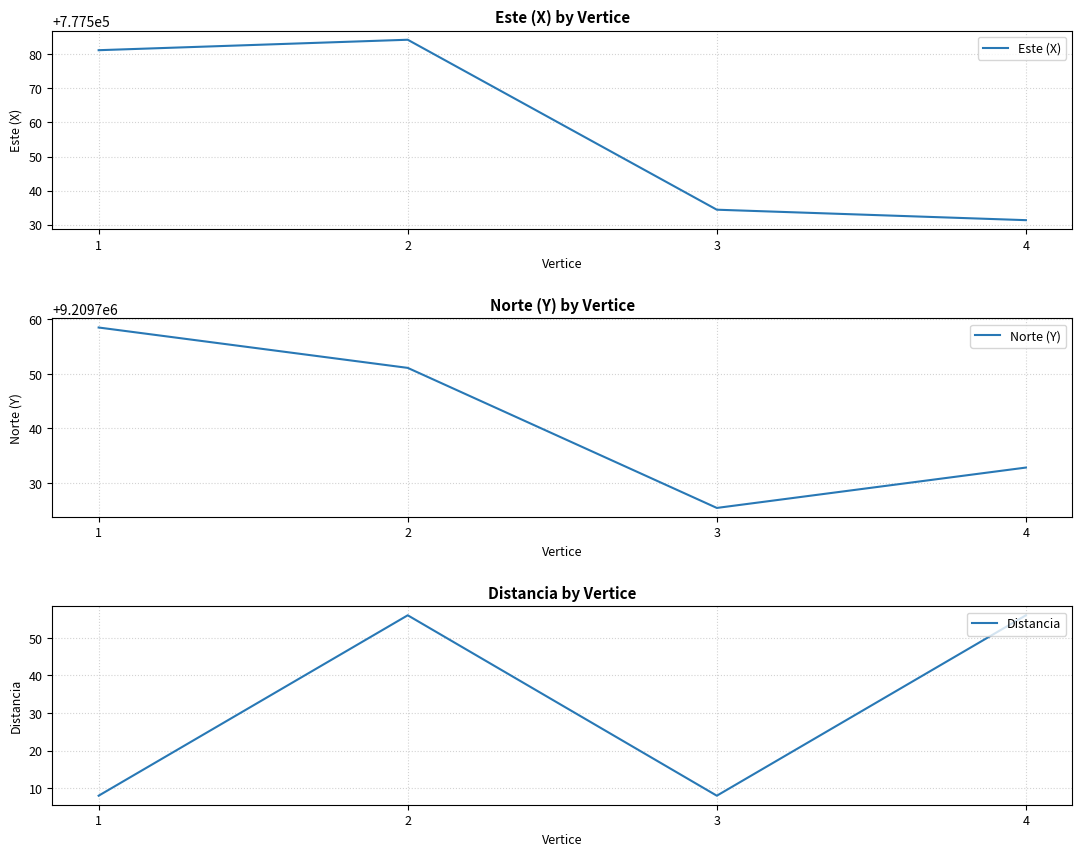

At which label is Este (X) closest to 777557?

3